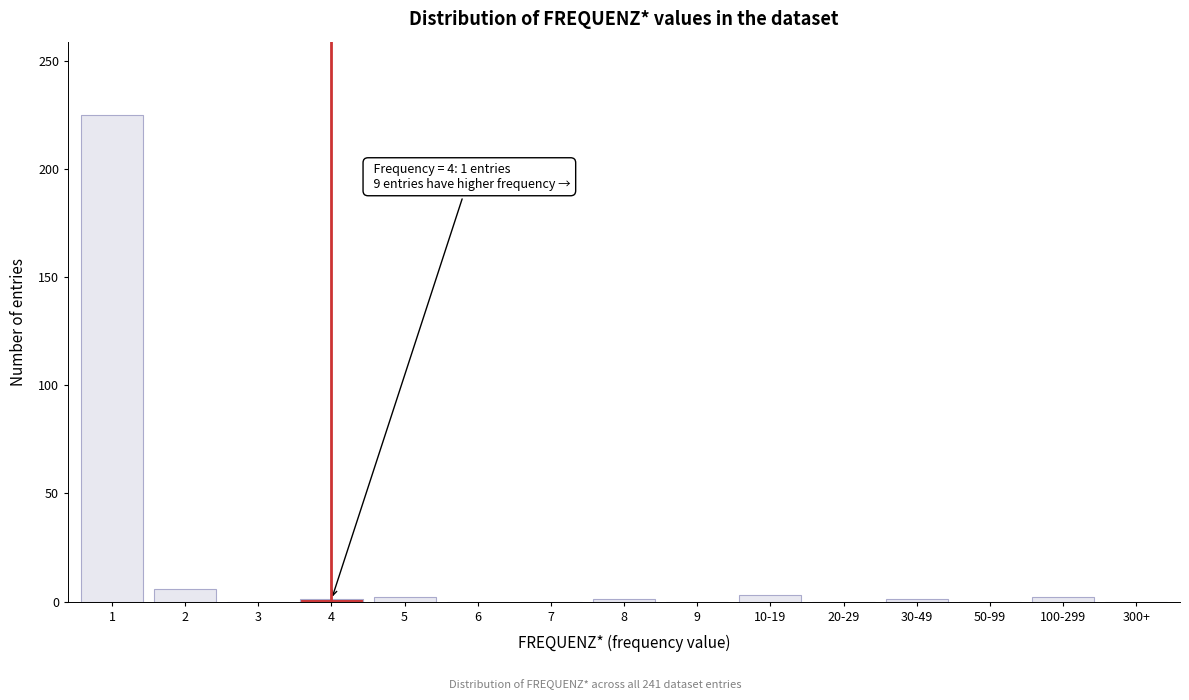

What is the greatest value displayed?

225